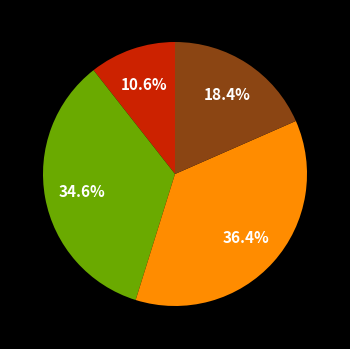

Is there a majority slice in this chart?

No